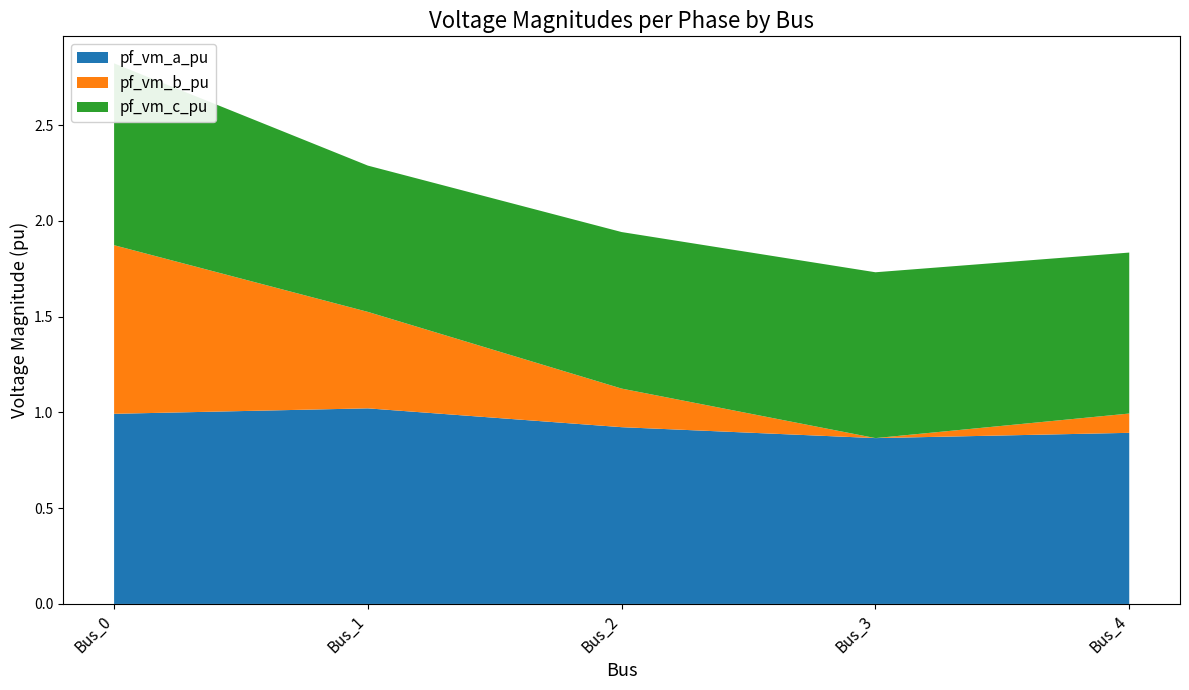

Reading left to right, extract all data points from this chart.

pf_vm_a_pu: 1.0	1.0	0.9	0.9	0.9
pf_vm_b_pu: 0.9	0.5	0.2	0.0	0.1
pf_vm_c_pu: 0.9	0.8	0.8	0.9	0.8